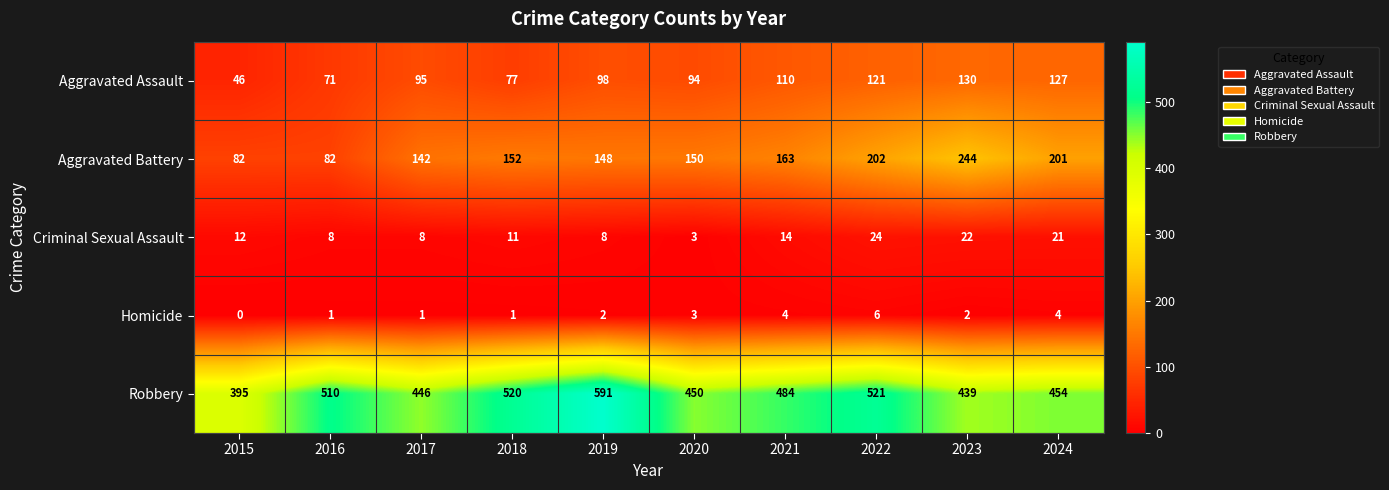

At which category is the sum across all series the highest?

2022